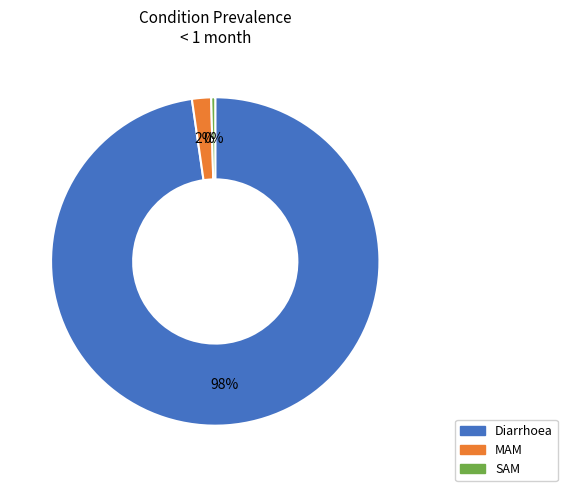

How many segments does this pie chart have?

3